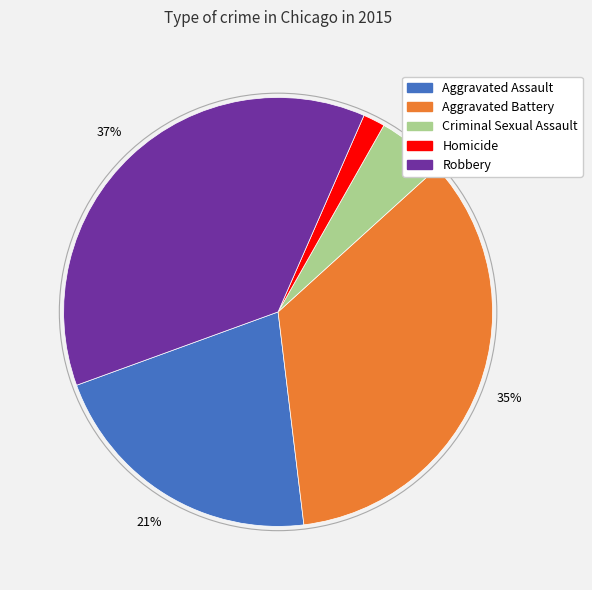

Which slice is the smallest?

Homicide